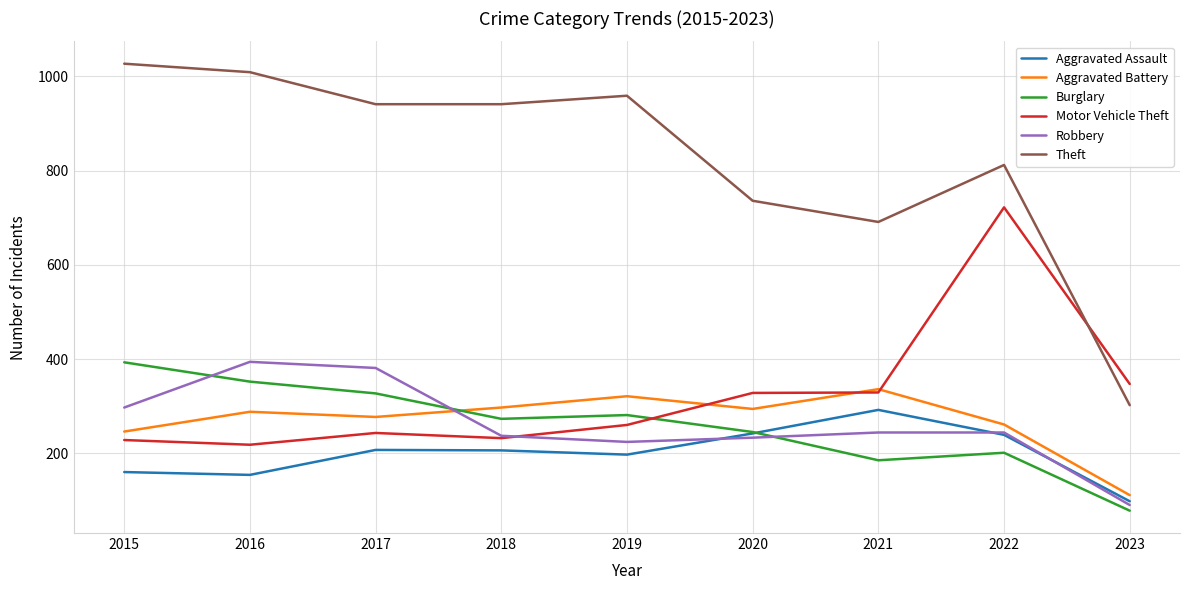

At which category is the sum across all series the highest?

2022